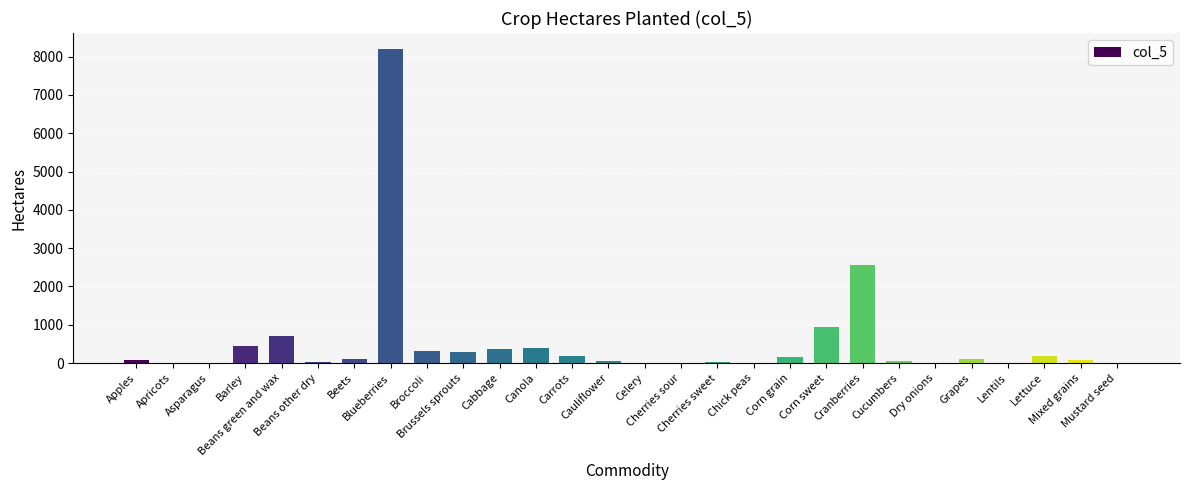

What is the difference between the second highest and minimum values?

2553